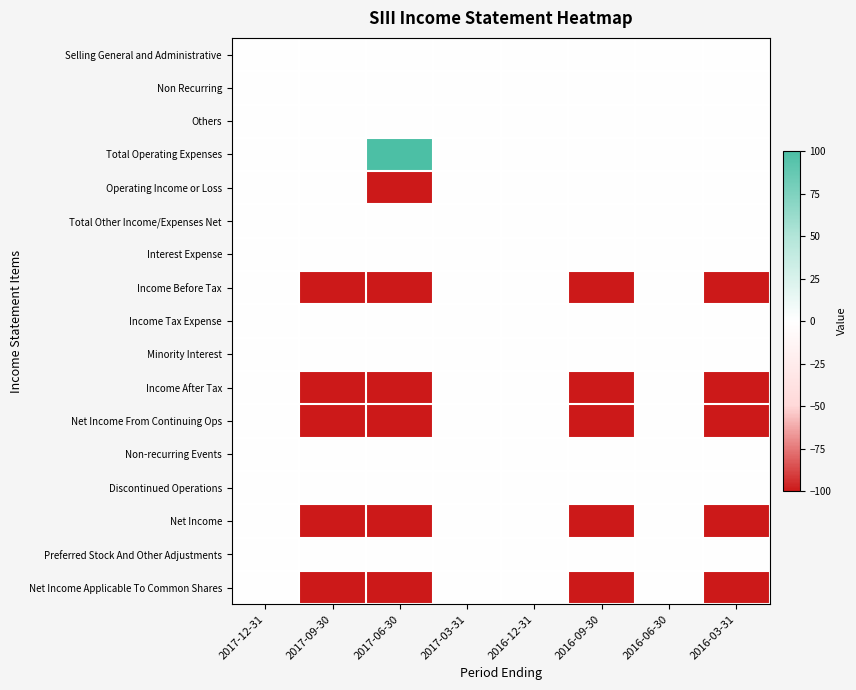

What is the smallest value displayed?

-100